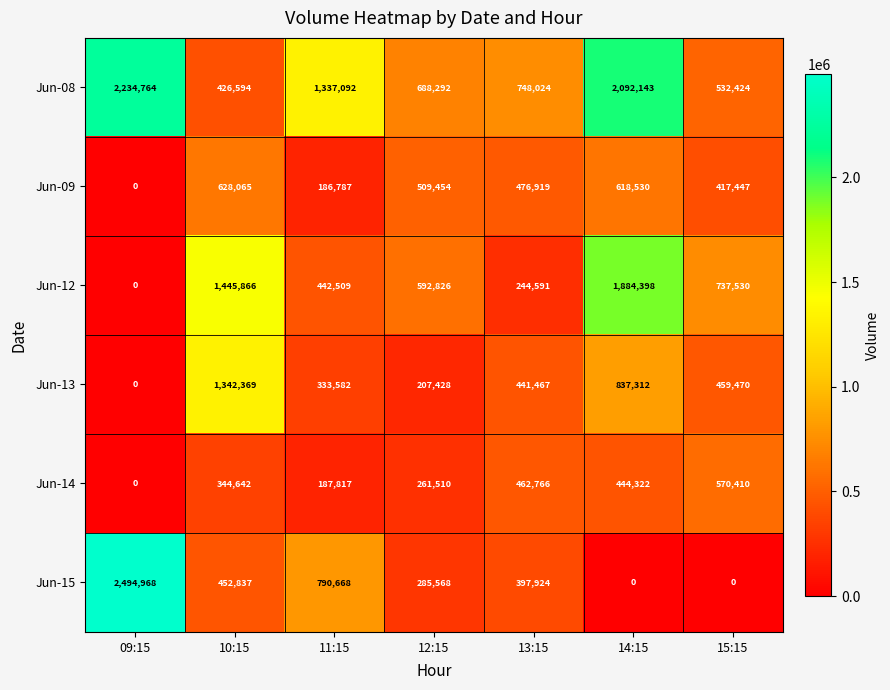

How many categories are shown in the chart?

7